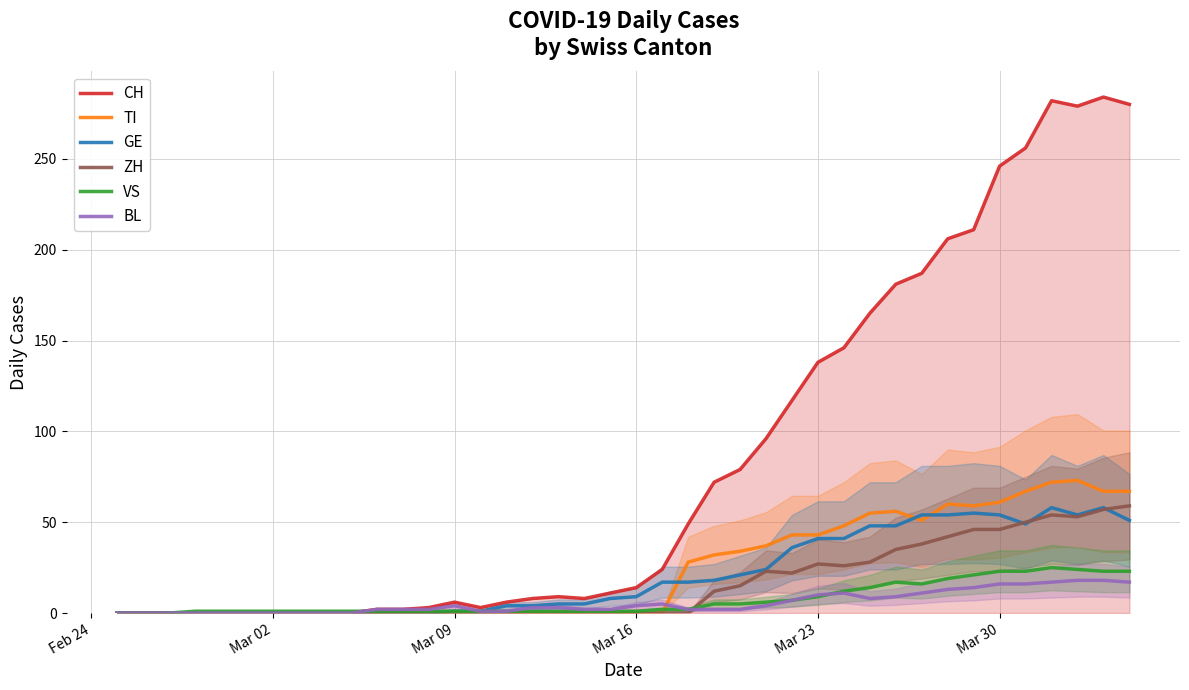

What are all the series names shown in the legend?

CH, TI, GE, ZH, VS, BL